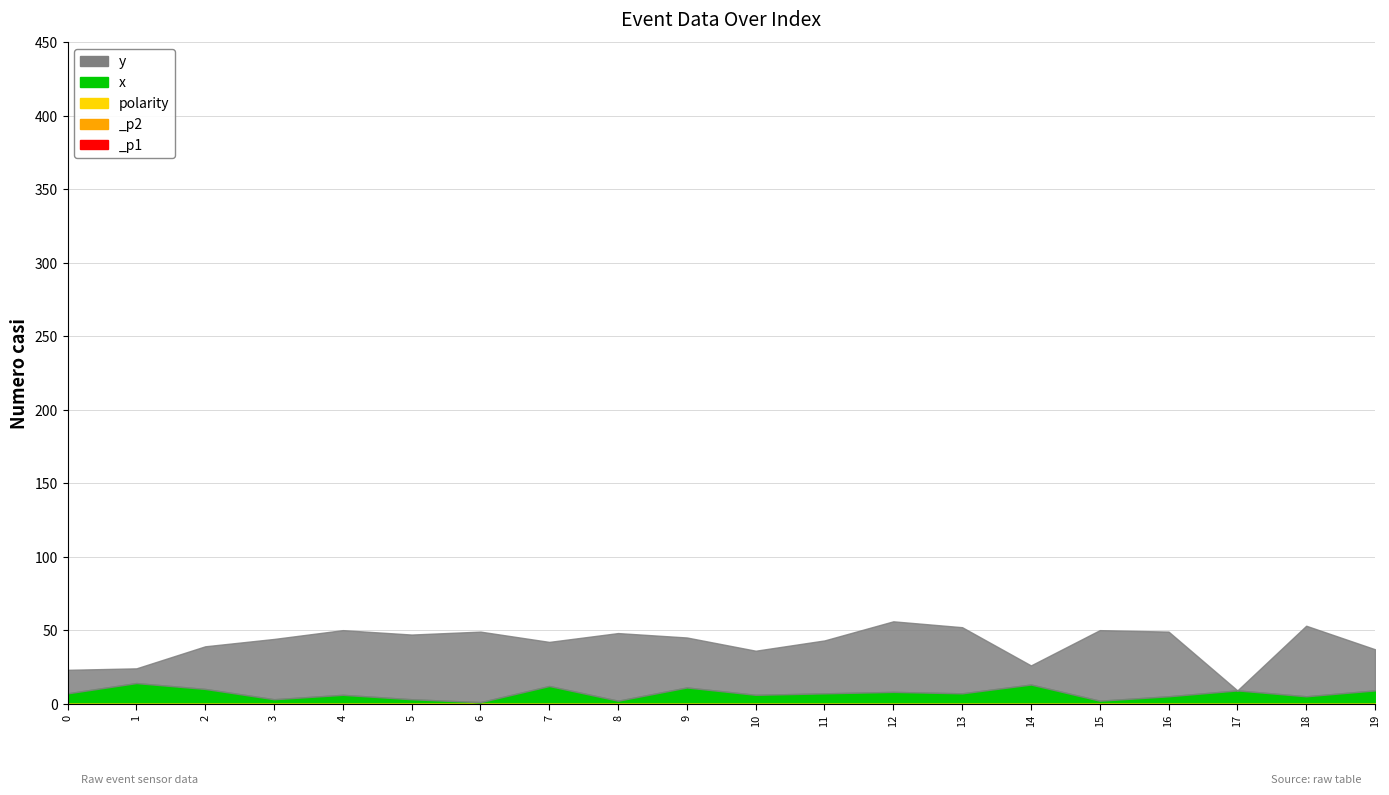

True or false: _p2 and polarity cross at least once.

False